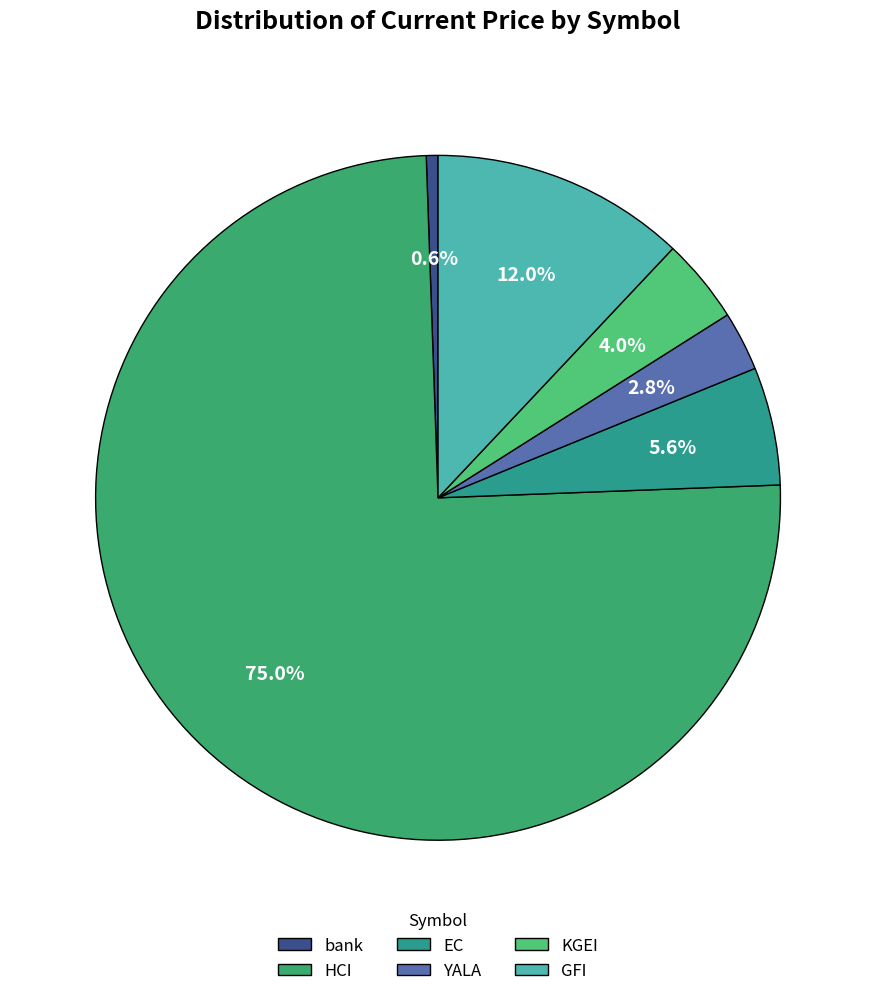

Rank the categories by value from lowest to highest.

bank, YALA, KGEI, EC, GFI, HCI